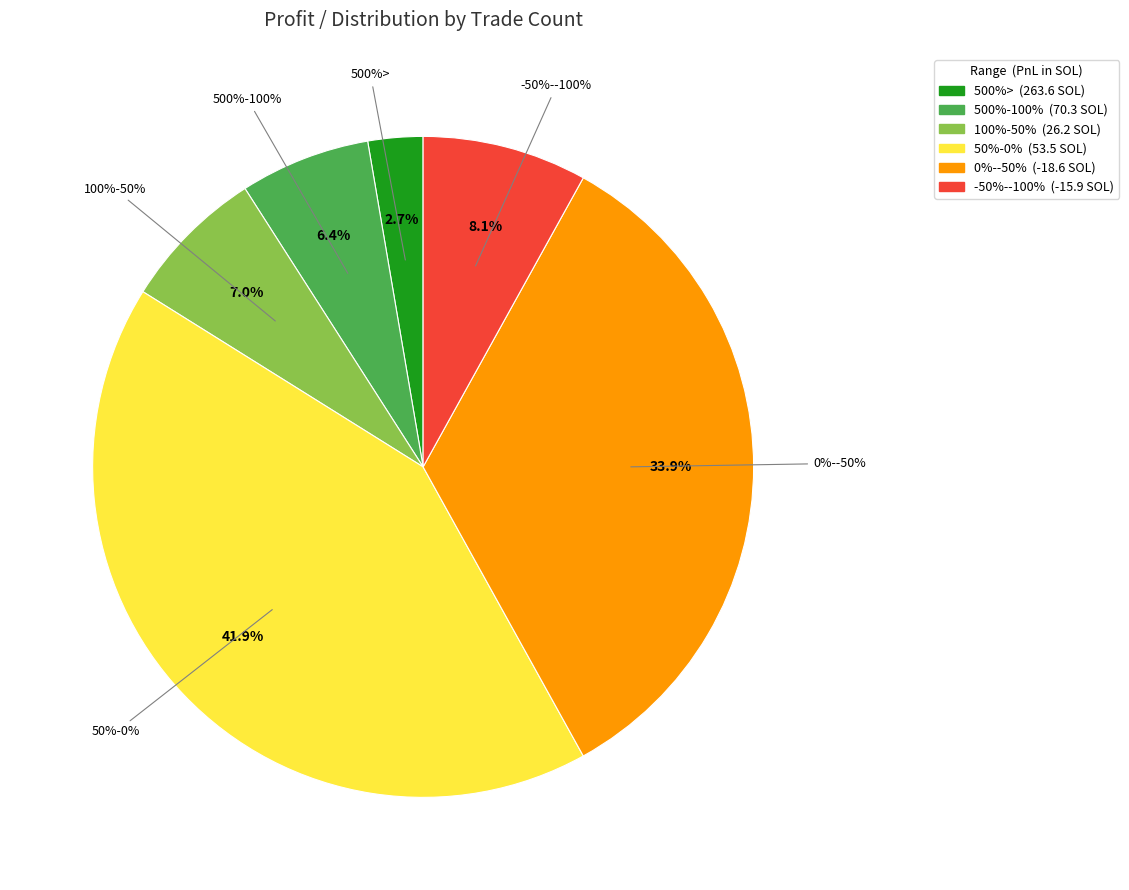

Which category has the smallest portion of the pie?

500%>